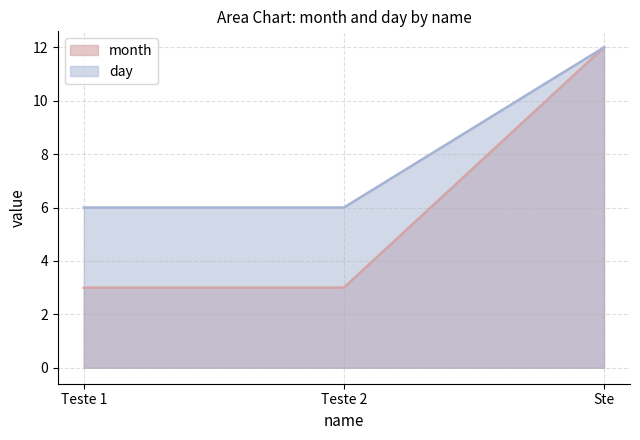

Which series changed the most between Teste 1 and Ste?

month